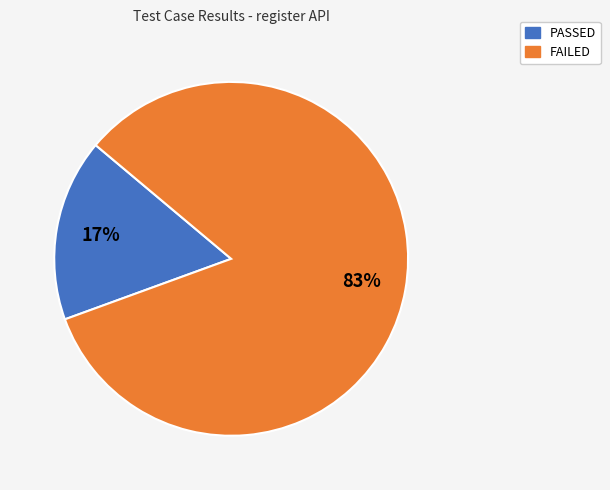

Does FAILED account for over 50% of the chart?

Yes